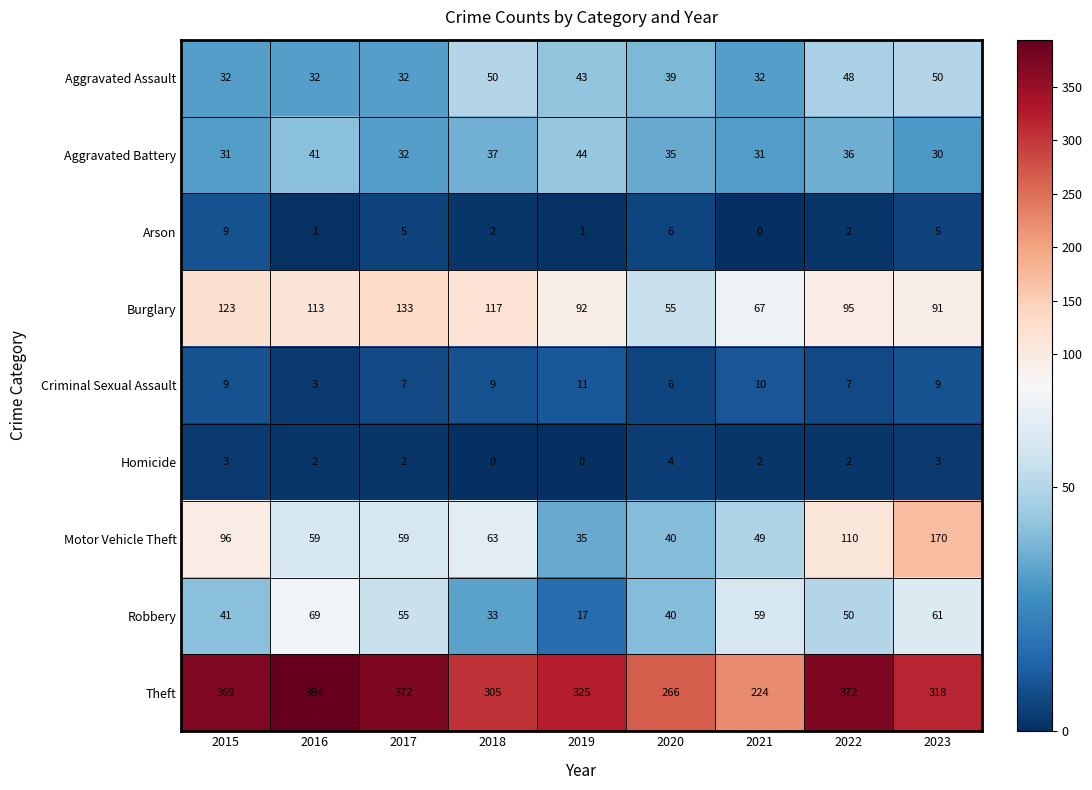

Is it true that Burglary equals 67 at 2021?

True